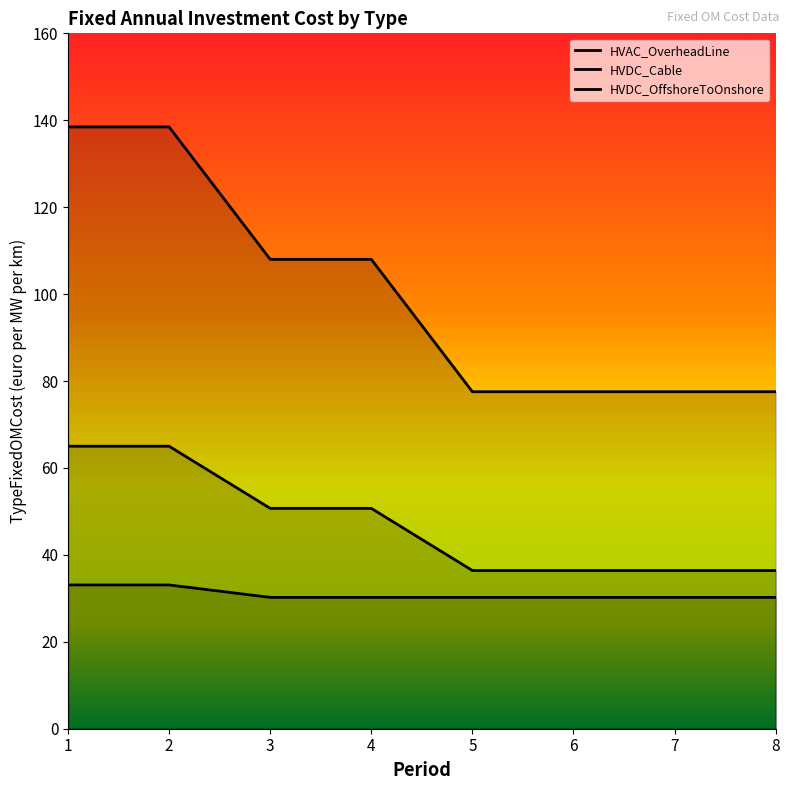

True or false: HVDC_Cable has more than 0 points higher than both neighbors.

False